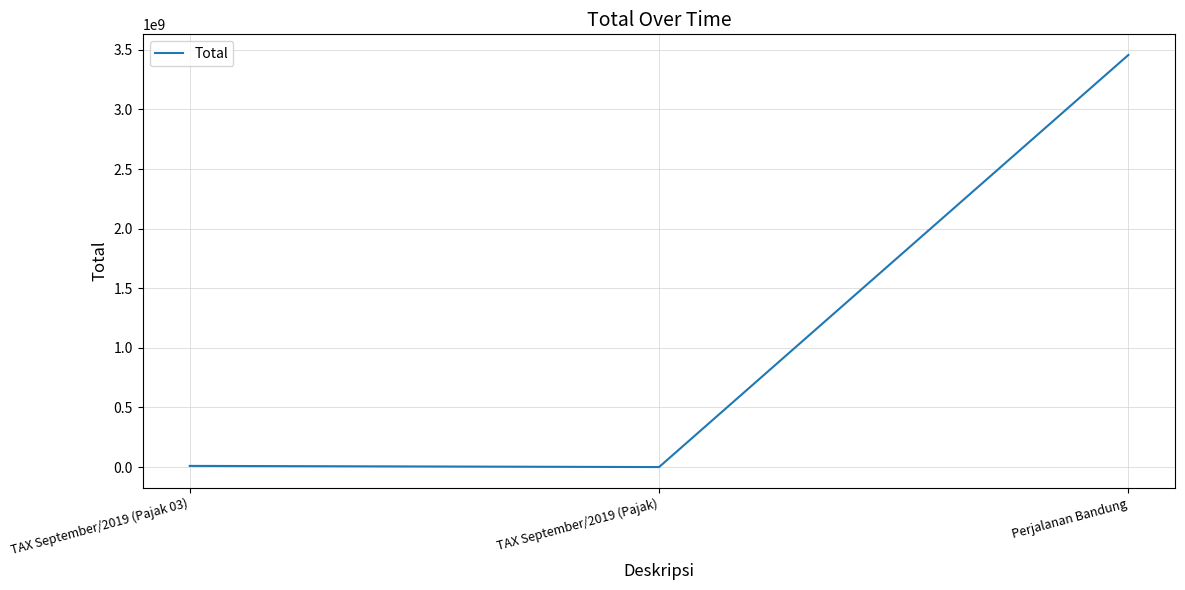

At which category does the chart reach its peak across all series?

Perjalanan Bandung